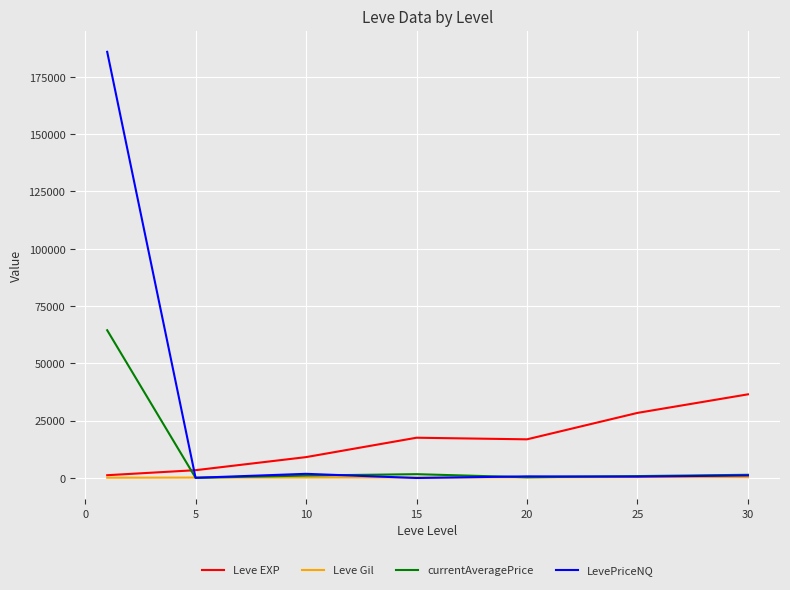

What is the maximum value for LevePriceNQ?

185882.9